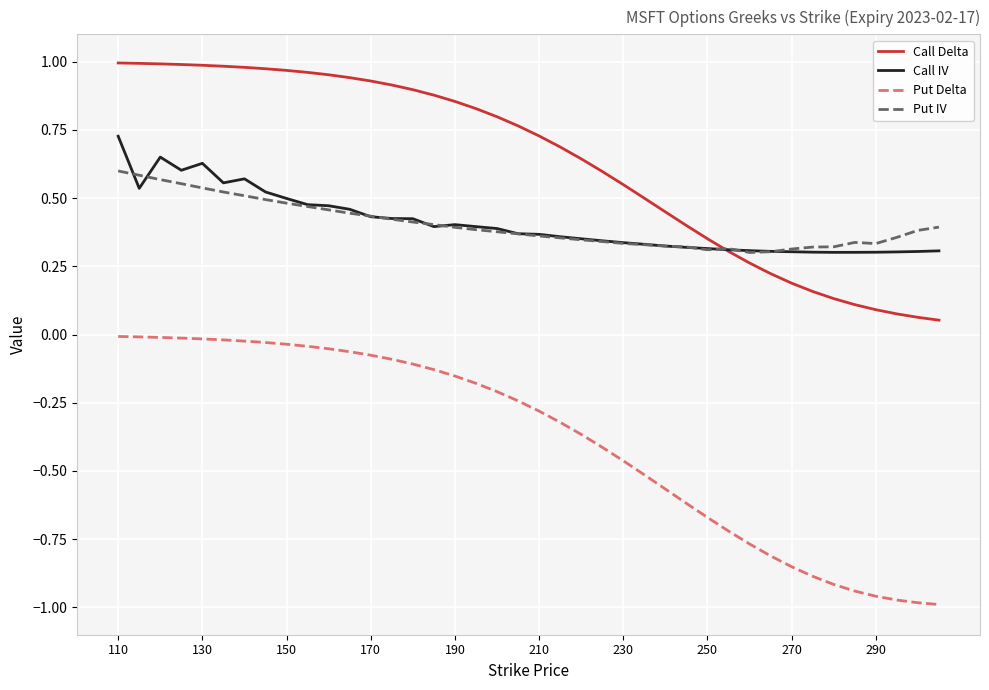

Rank the series by their maximum value, from lowest to highest.

Put Delta, Put IV, Call IV, Call Delta